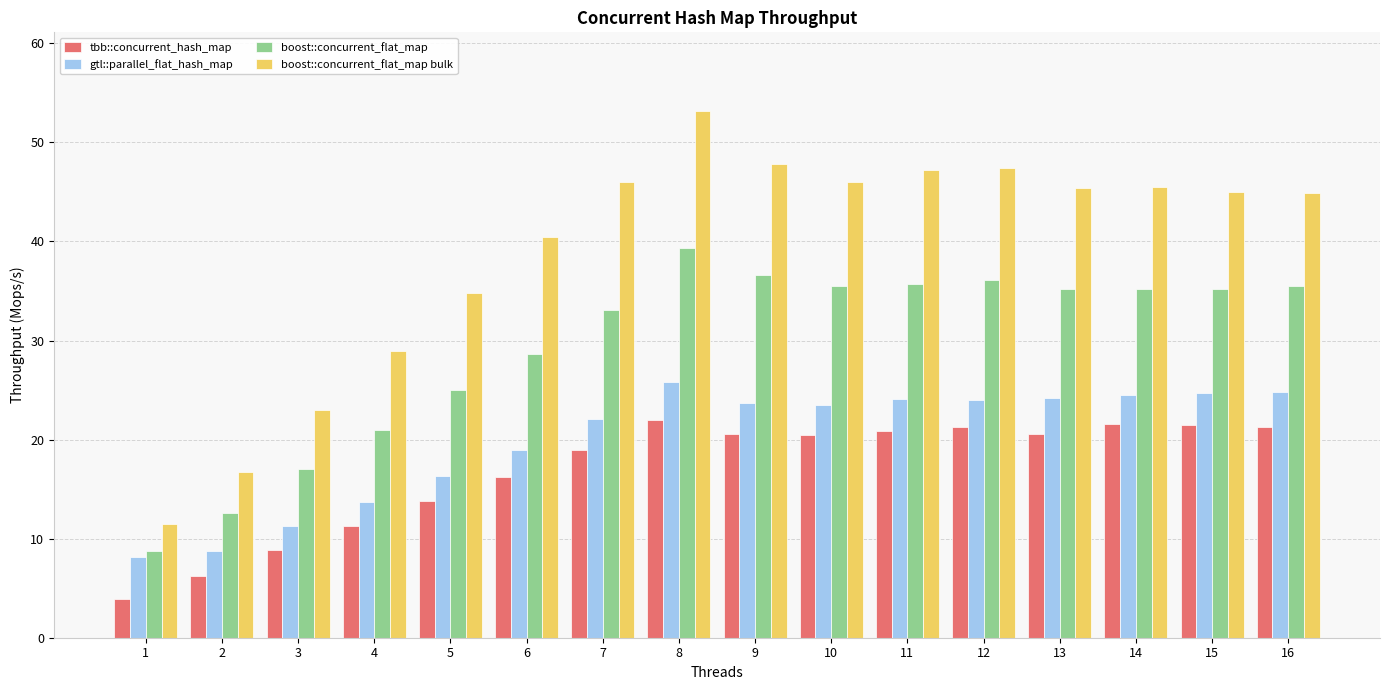

Which category has the highest value in the boost::concurrent_flat_map bulk series?

8